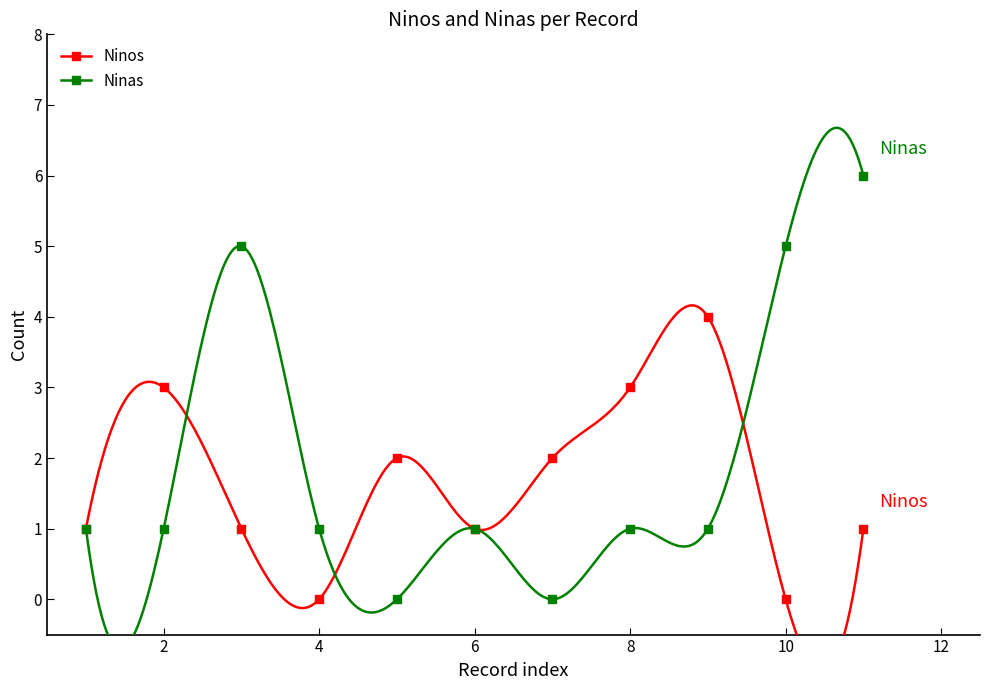

Which series reaches the maximum Y coordinate?

Ninas